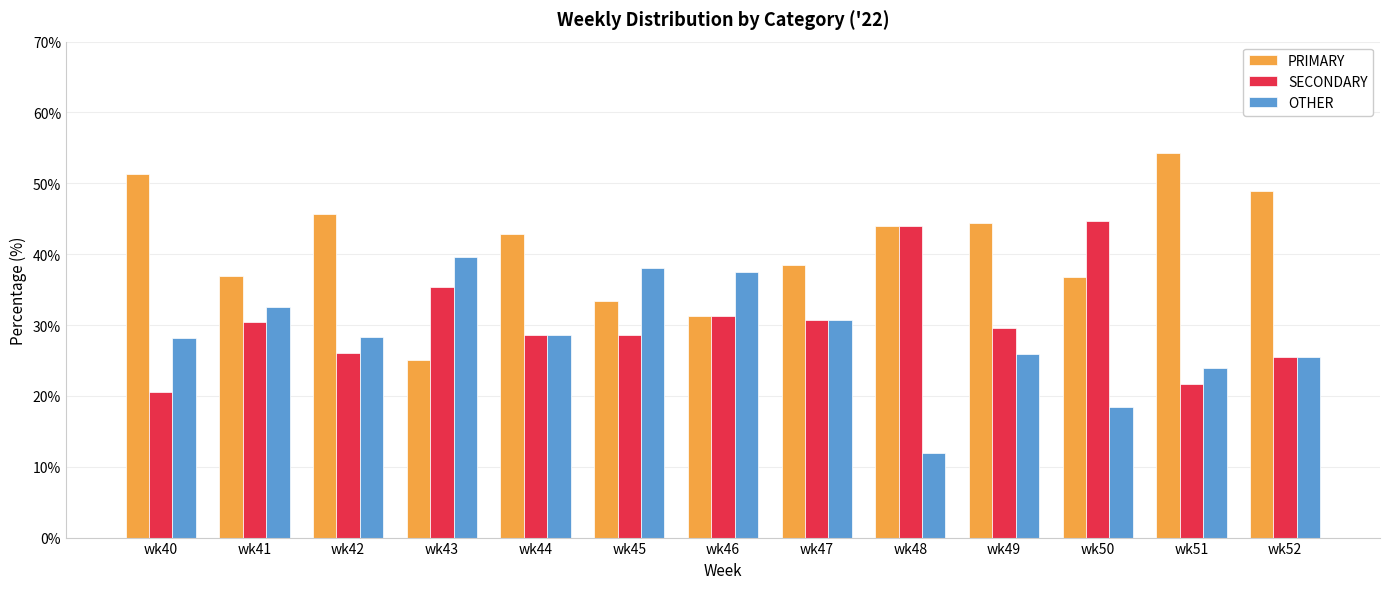

Which series has the largest total across all categories?

PRIMARY